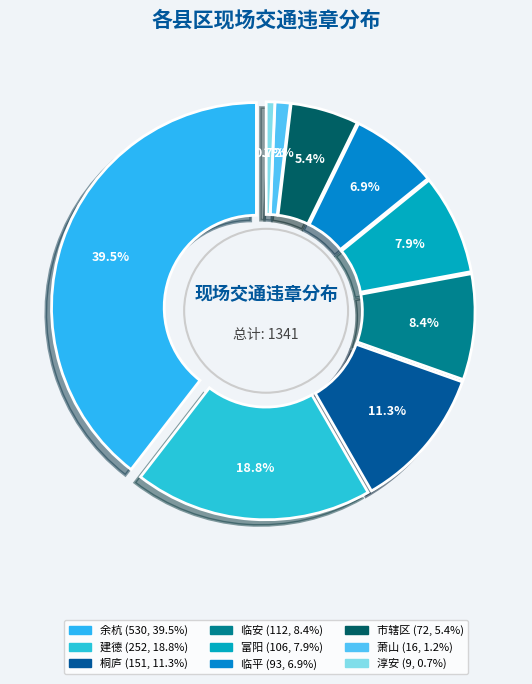

To the nearest percent, what portion does 富阳 represent?

8%